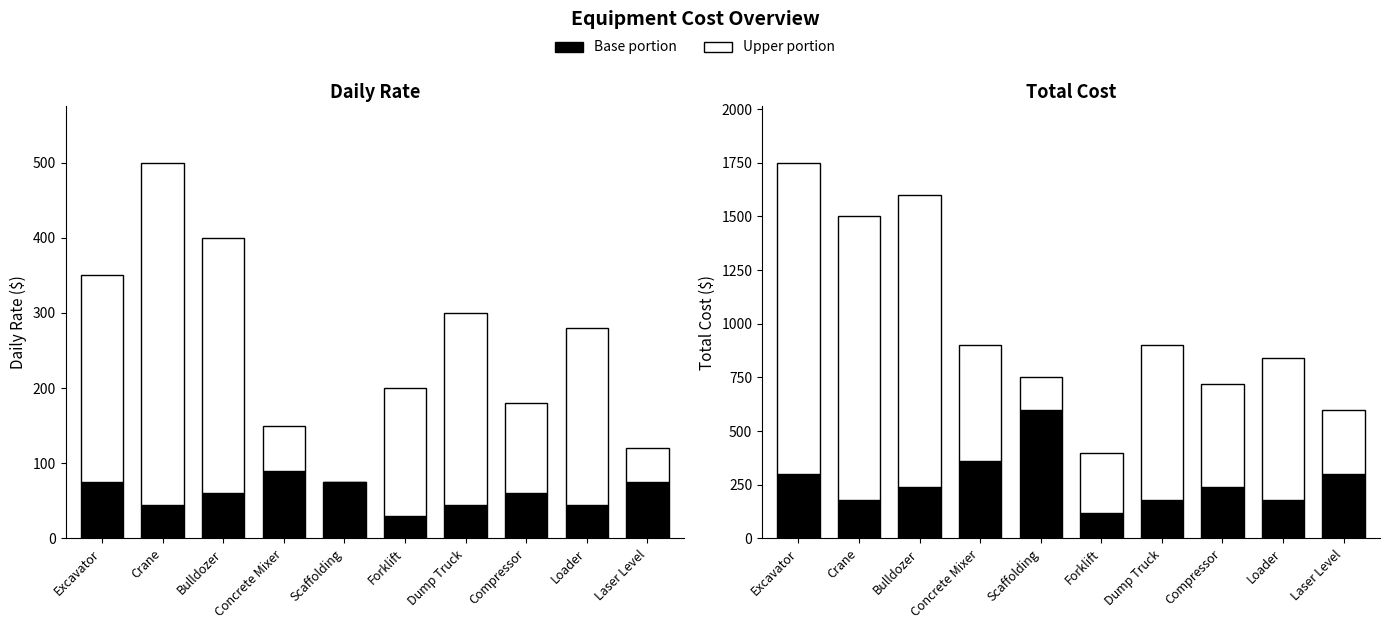

What position from the left is Bulldozer?

3